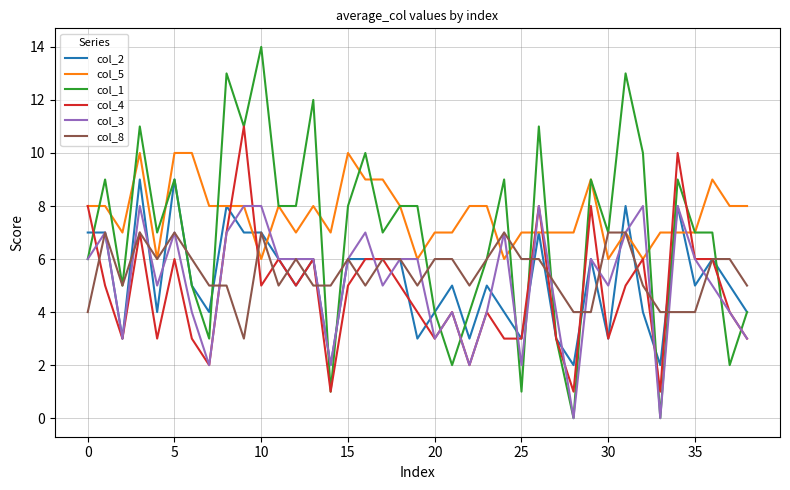

Which series has the largest total across all categories?

col_5